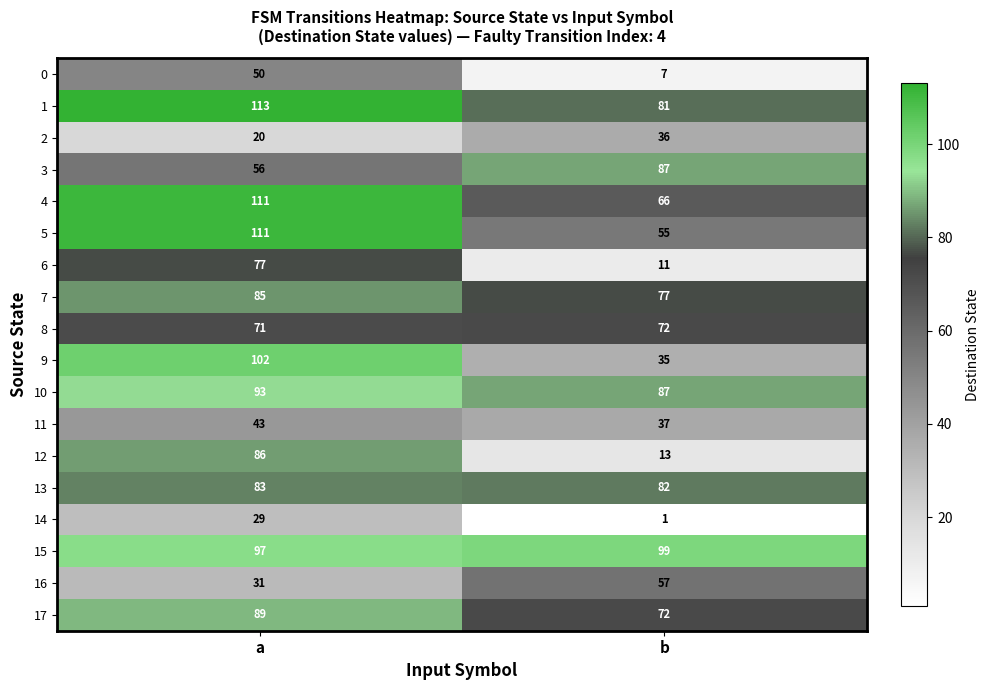

At which category is the sum across all series the highest?

a